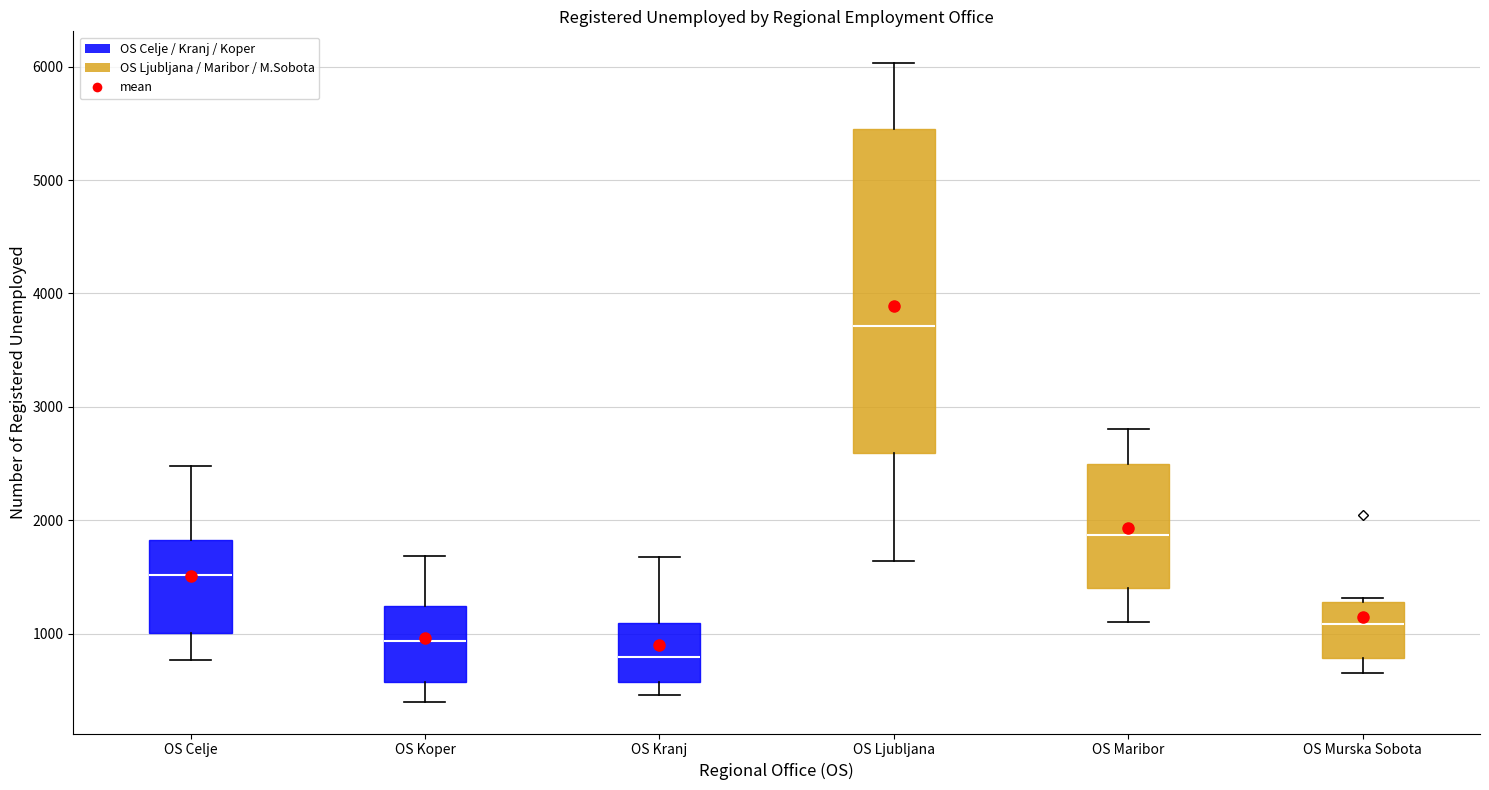

Which box's median line is the lowest?

OS Kranj